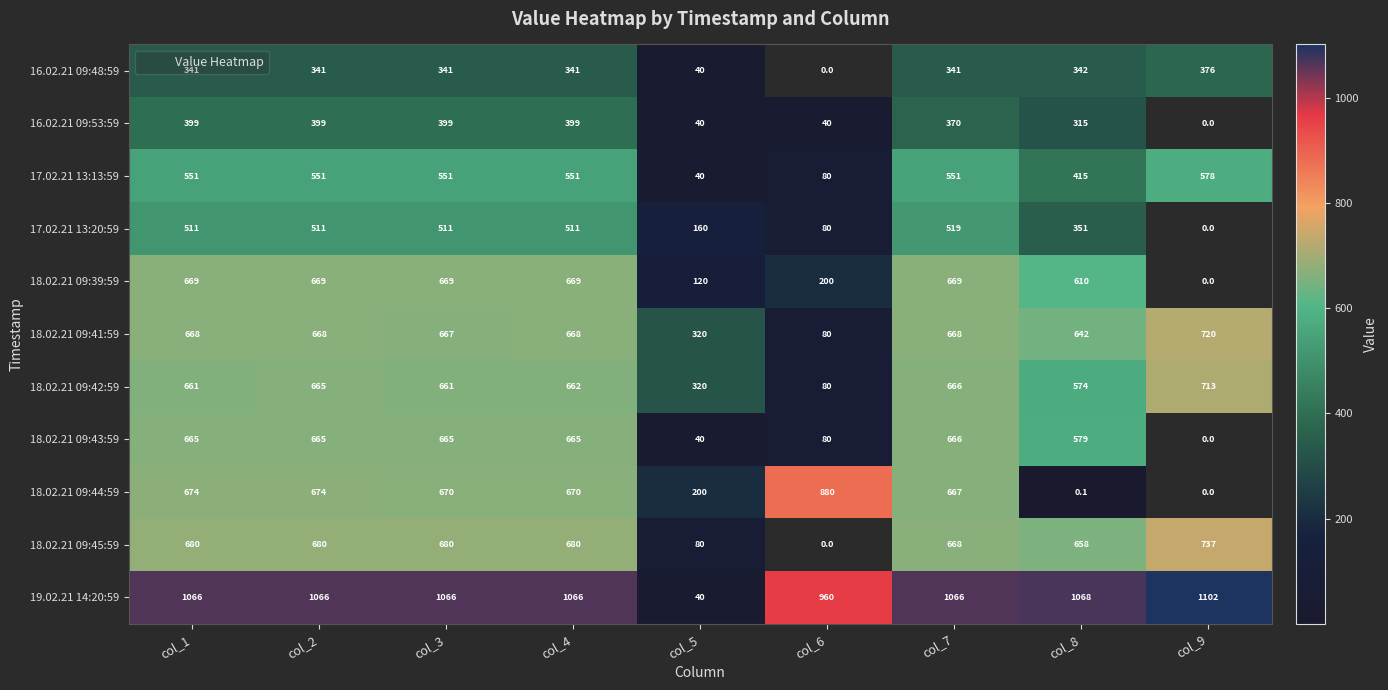

What is the sum of all 19.02.21 14:20:59 values?

8500.0